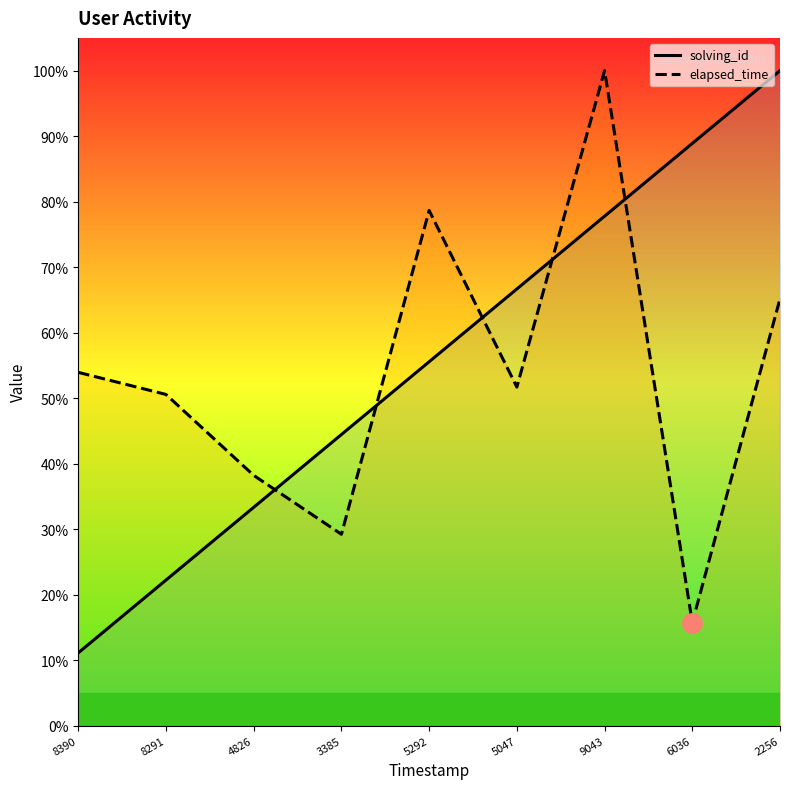

Does the chart display data point markers on the line(s)?

No